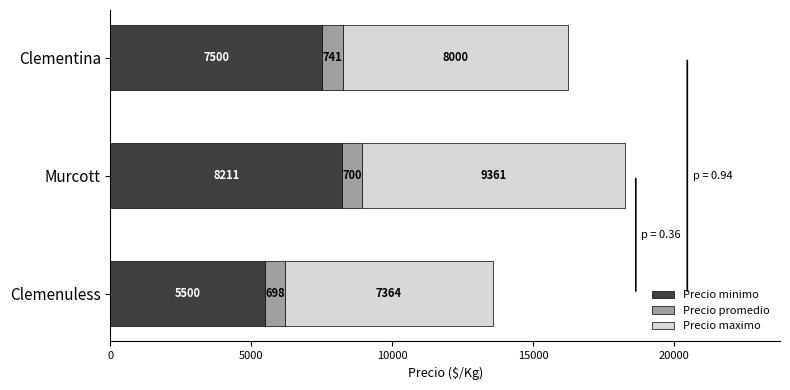

Where is Precio minimo nearest to the value 6855?

Clementina